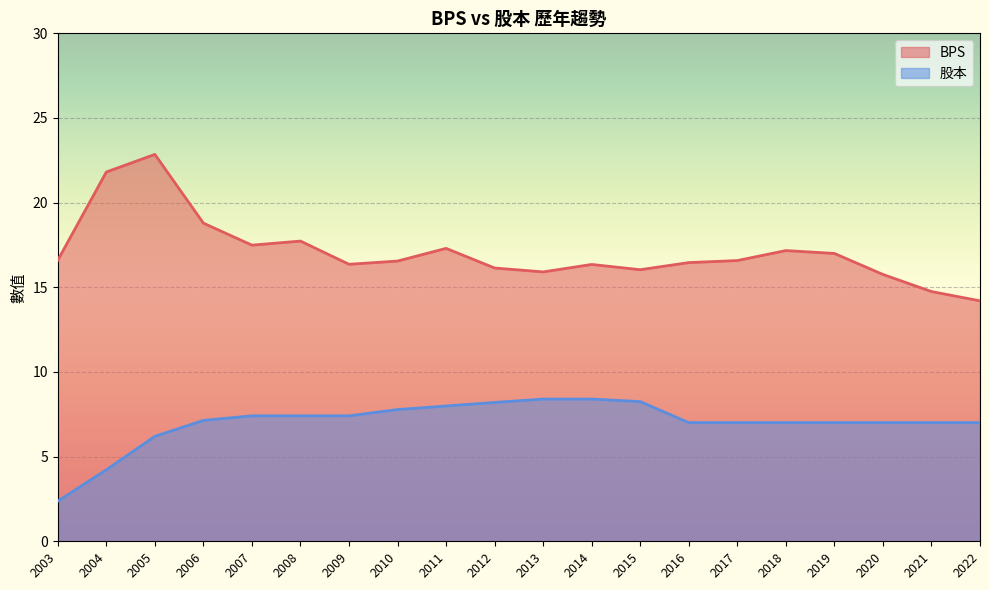

At which category is the sum across all series the highest?

2005